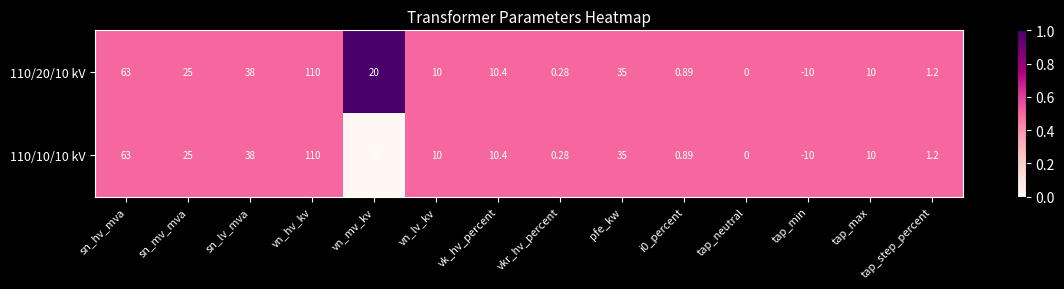

Which category has the lowest value across all series?

tap_min